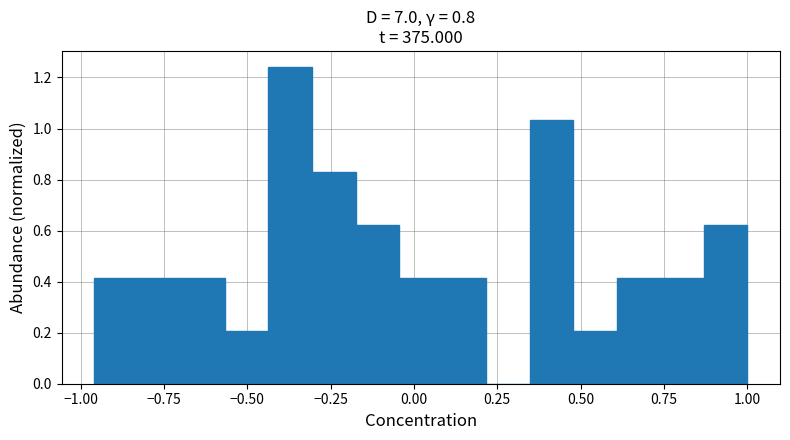

Read against the x-axis, roughly where is the centre of the tallest bar?

-0.35